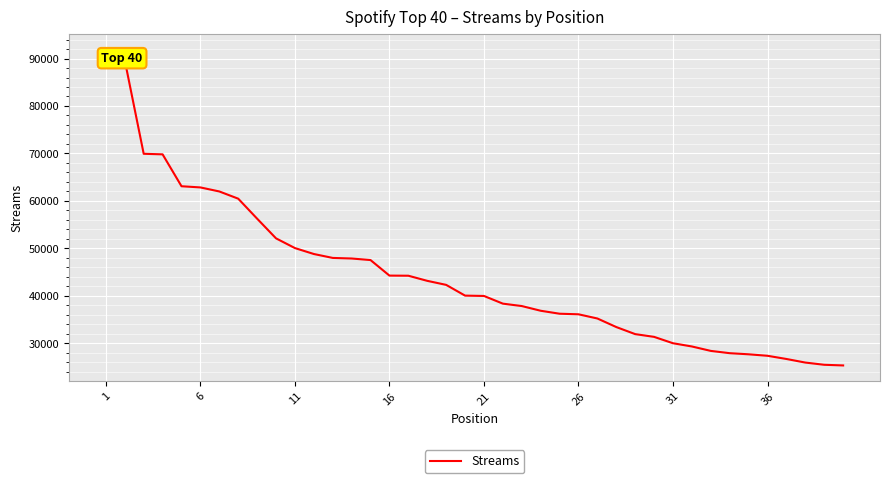

What is the average value?

44157